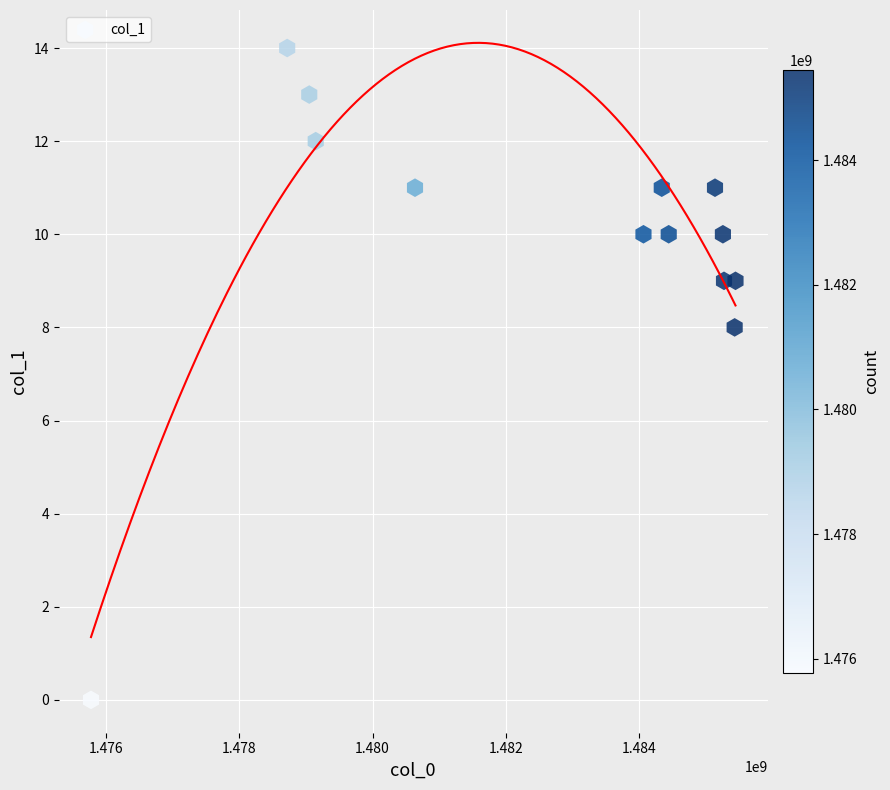

What is the range of Y values (max minus min)?

14